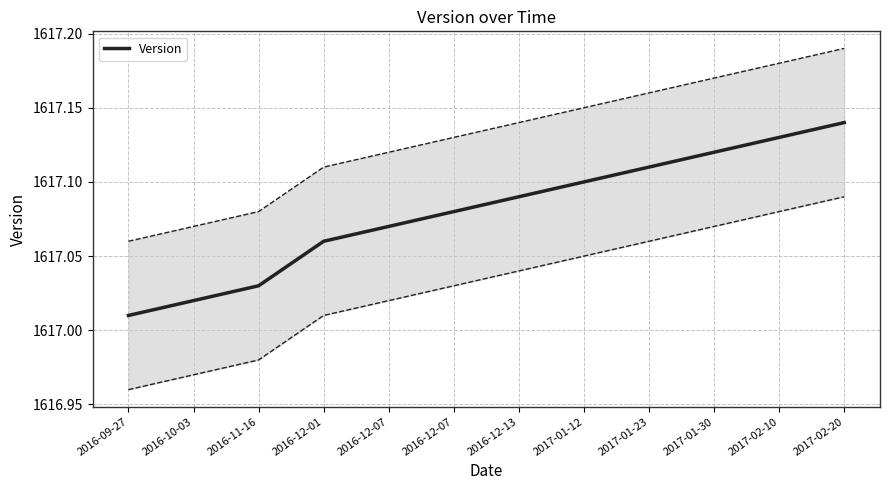

What is the approximate value at 2016-09-27?

1617.0